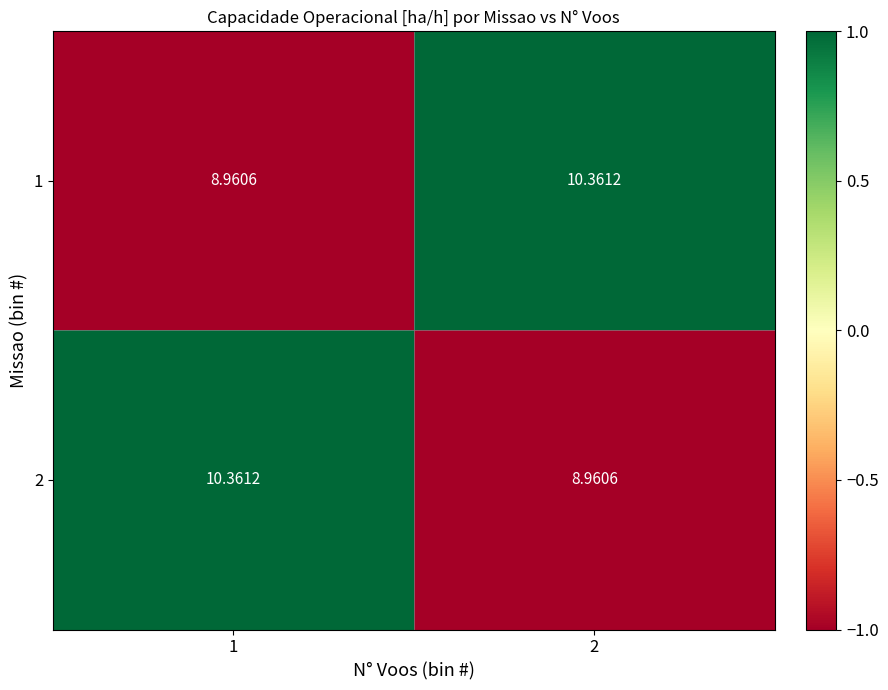

How many categories are shown in the chart?

2